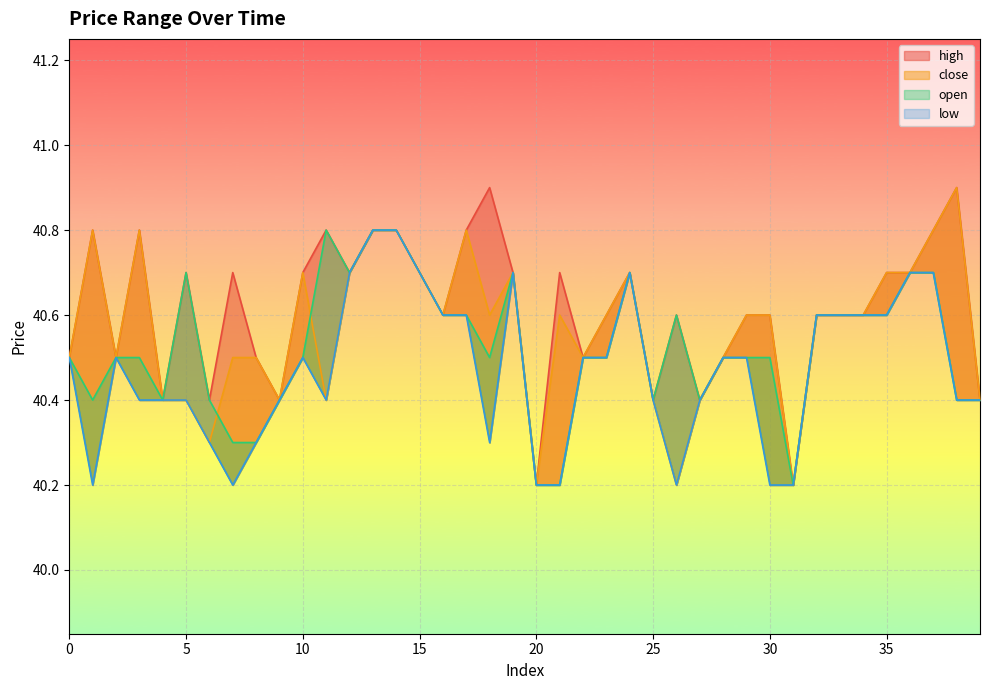

At 36, list the series in order from largest to smallest.

open, high, low, close